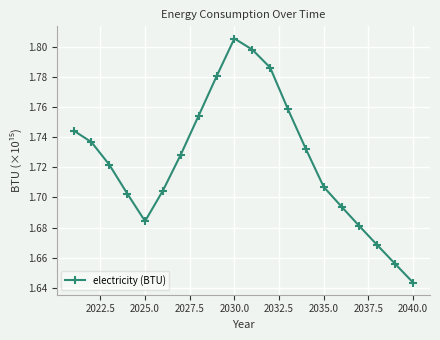

What is the sum of all values?

34.5